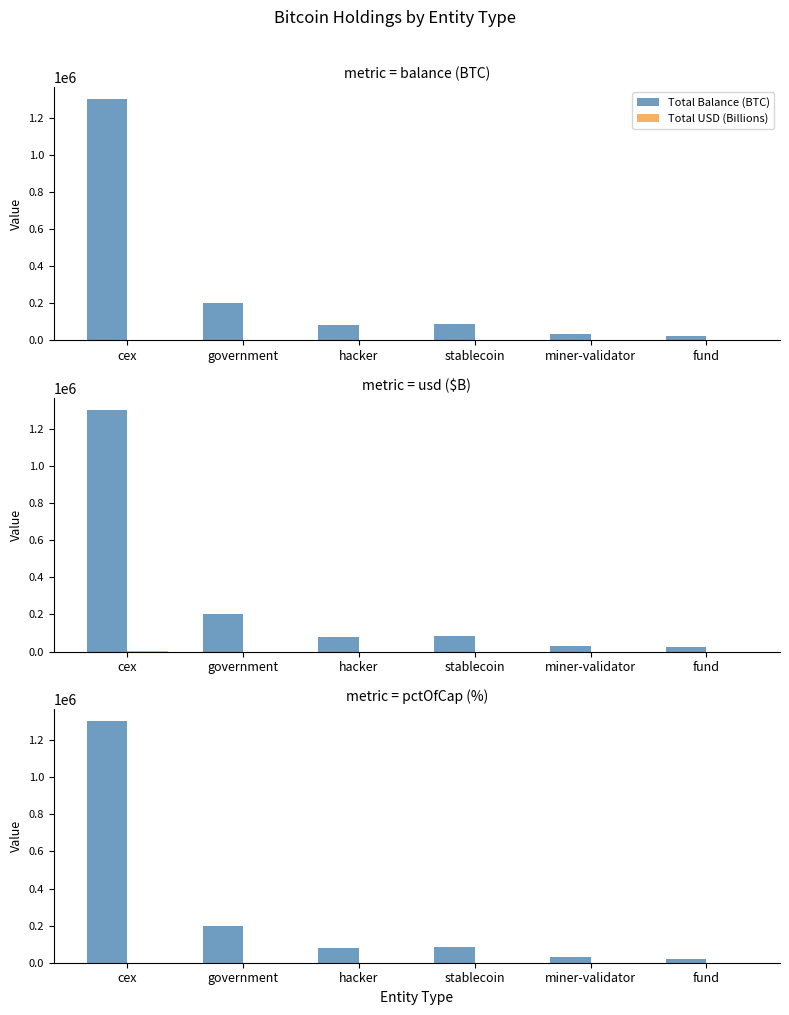

Which series has the largest total across all categories?

Total Balance (BTC)